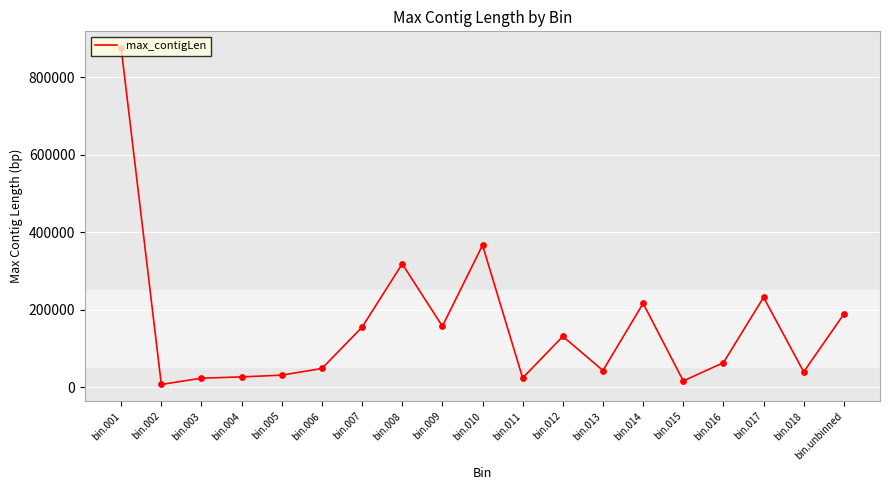

Between bin.012 and bin.002, which is larger?

bin.012